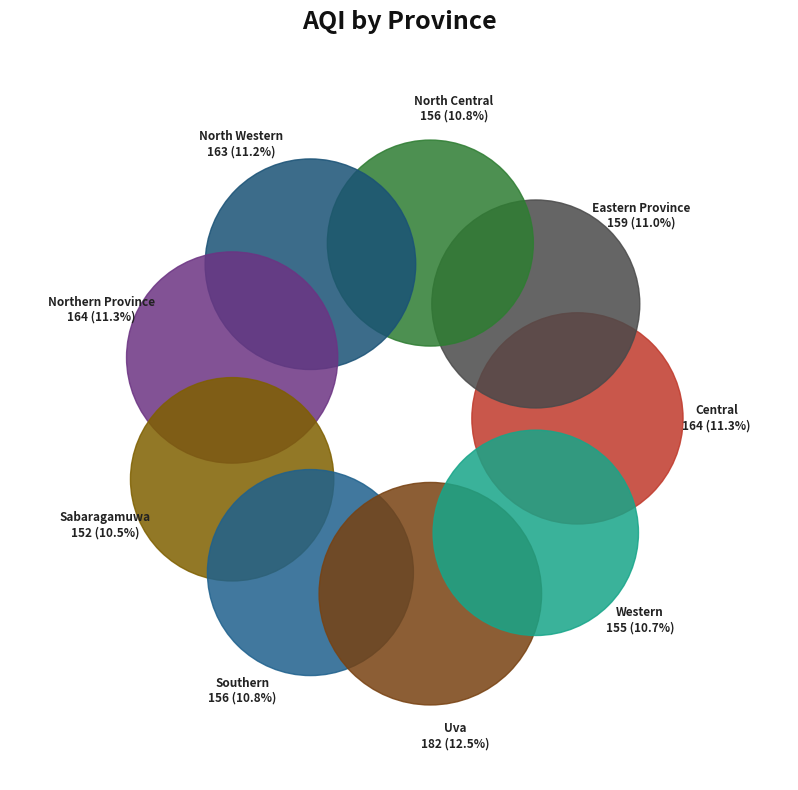

What is the largest slice in the pie chart?

Uva